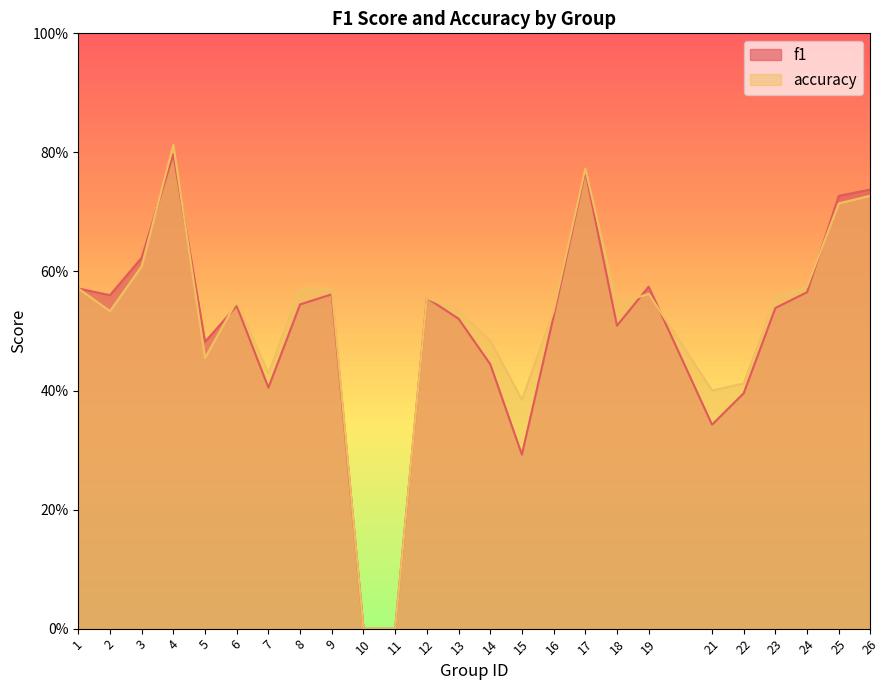

How many lines are shown in the chart?

2